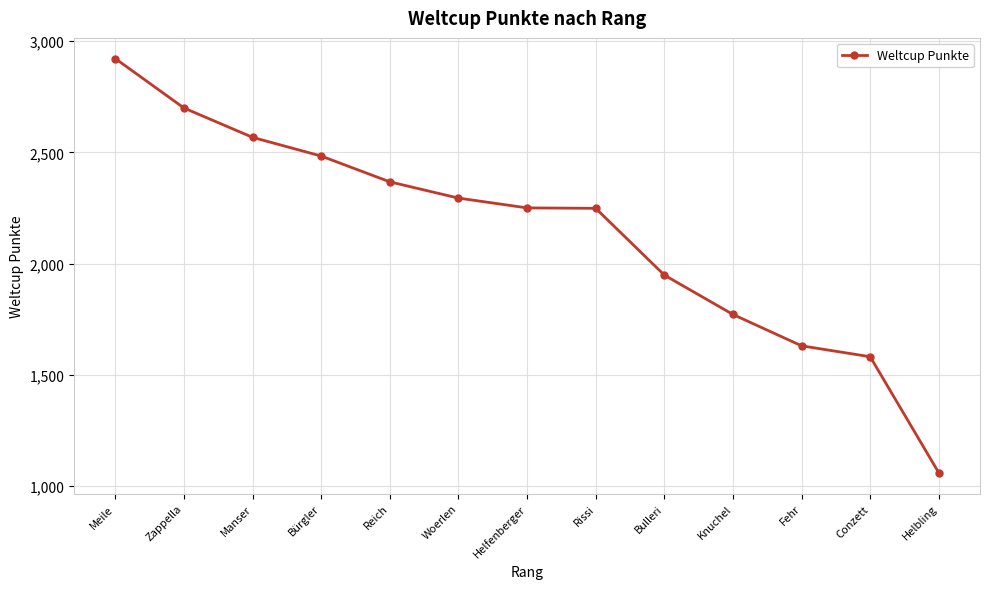

Between Conzett and Bürgler, which is larger?

Bürgler